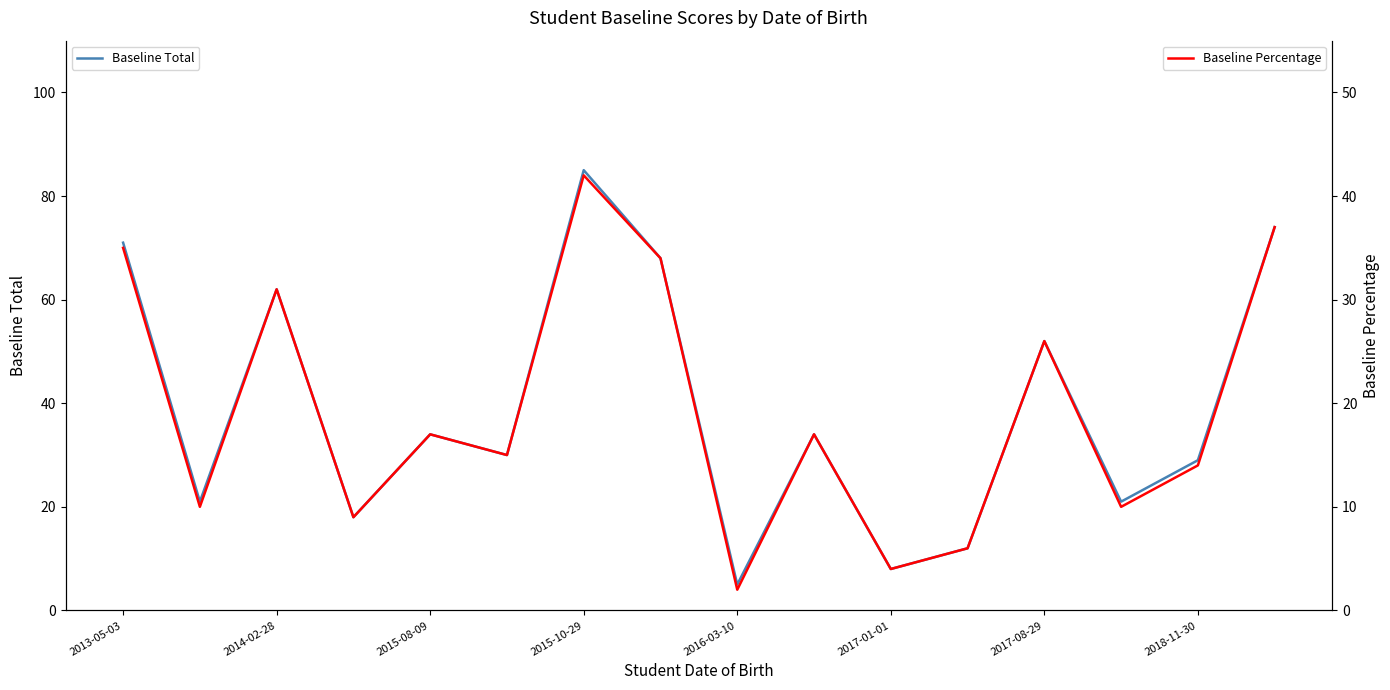

How many data points in Baseline Percentage are above 17?

6